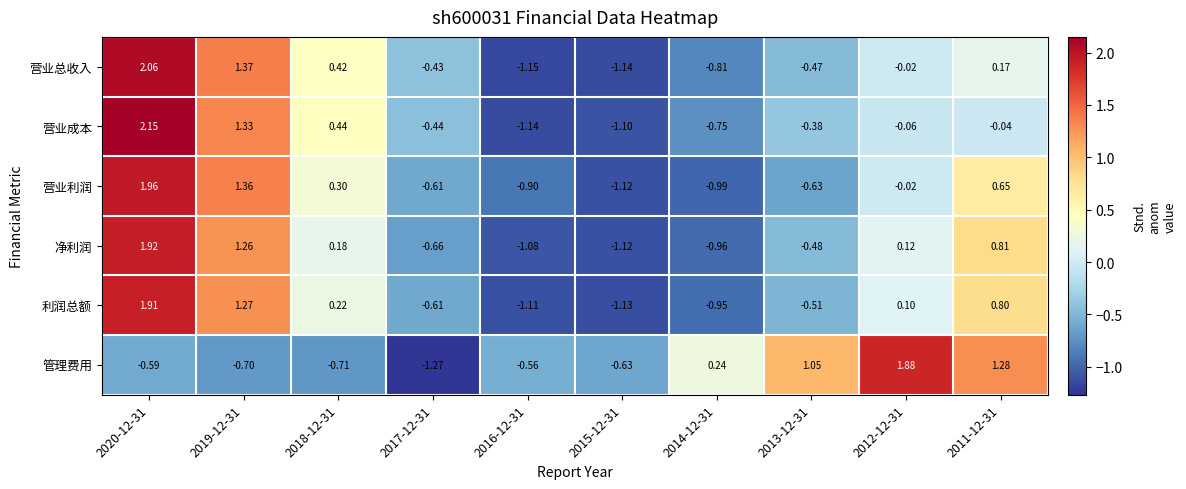

Count the number of data series in this chart.

6